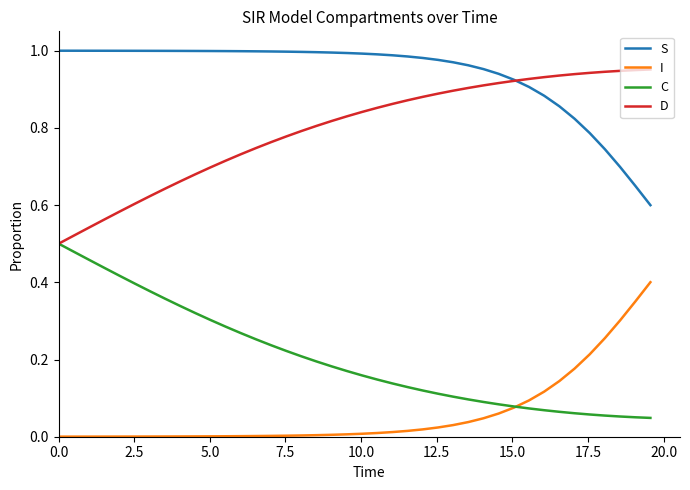

How many categories are shown in the chart?

40